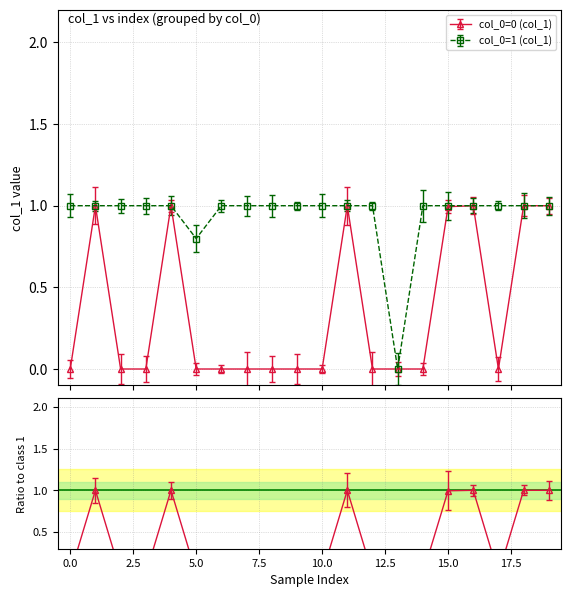

Between 11 and 12.5, which is larger?

11